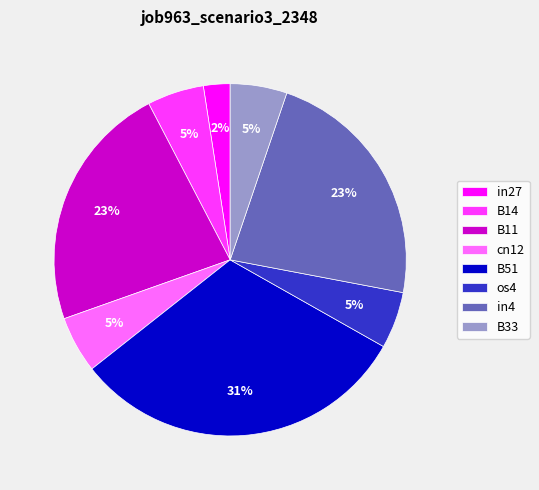

Which has a higher value, in4 or os4?

in4